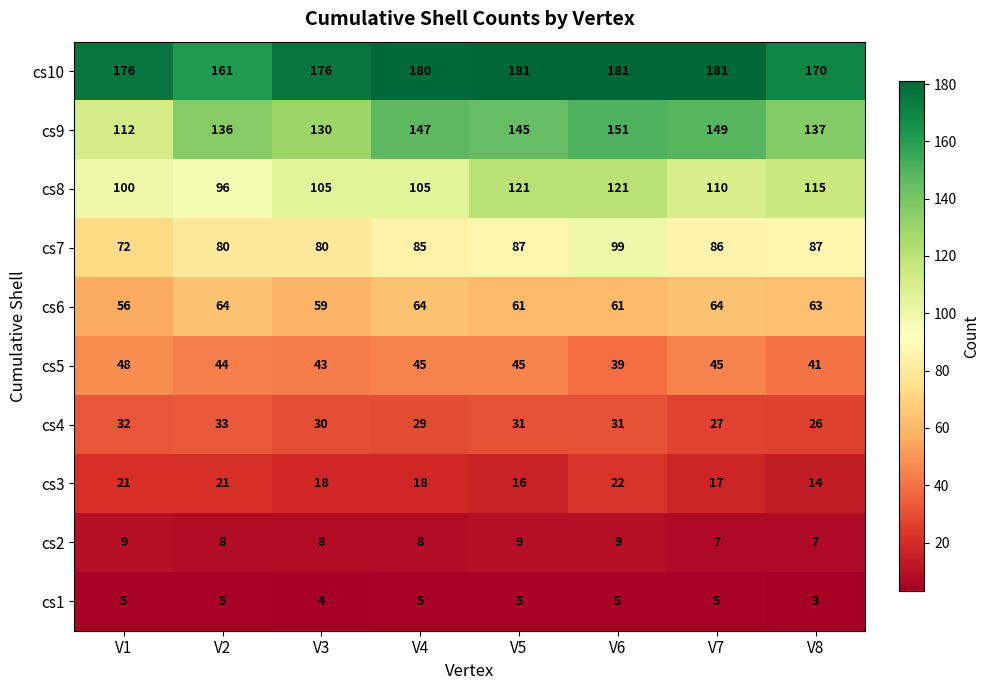

Rank the series by their maximum value, from lowest to highest.

cs1, cs2, cs3, cs4, cs5, cs6, cs7, cs8, cs9, cs10